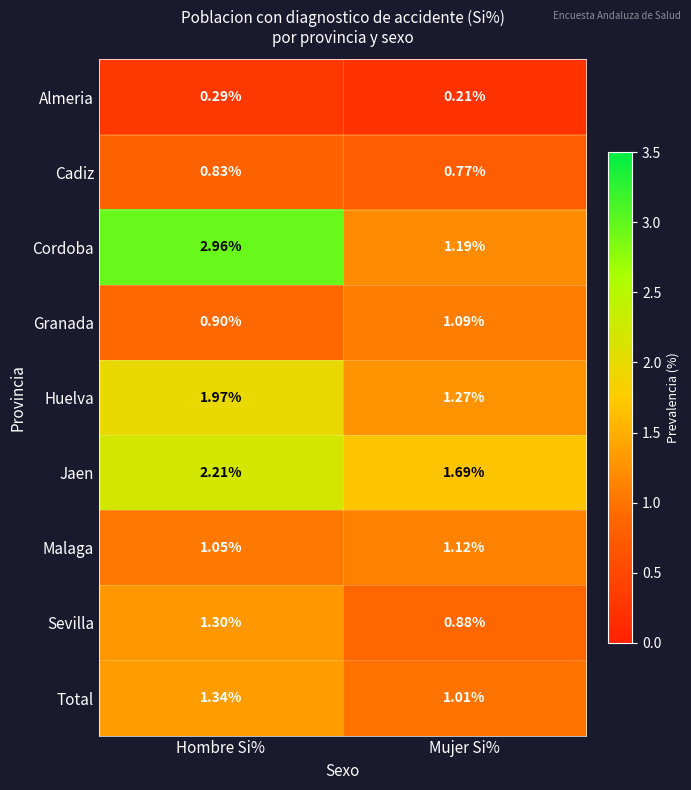

Which category has the highest value across all series?

Hombre Si%